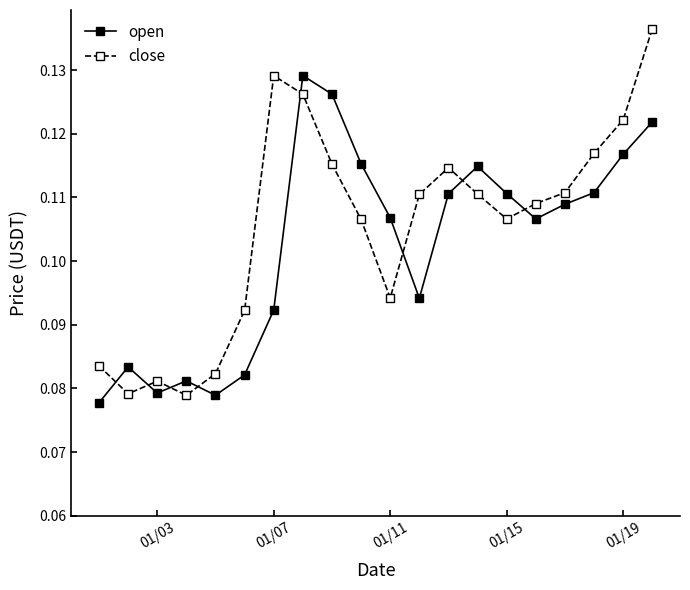

Count the close values in the range 0 to 1.

20